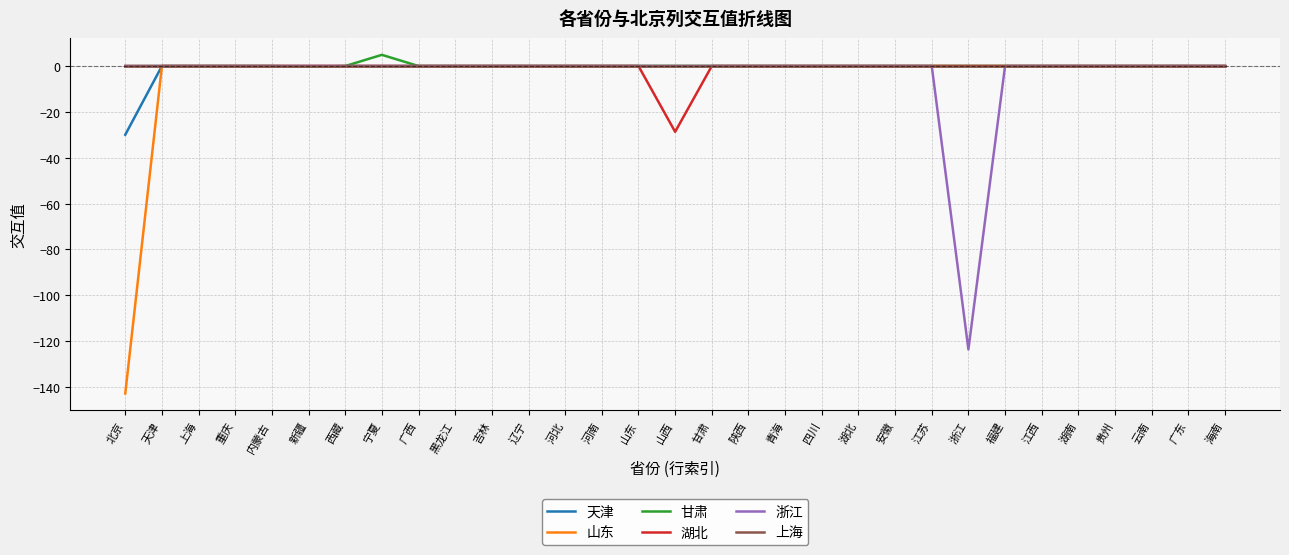

What are all the series names shown in the legend?

天津, 山东, 甘肃, 湖北, 浙江, 上海